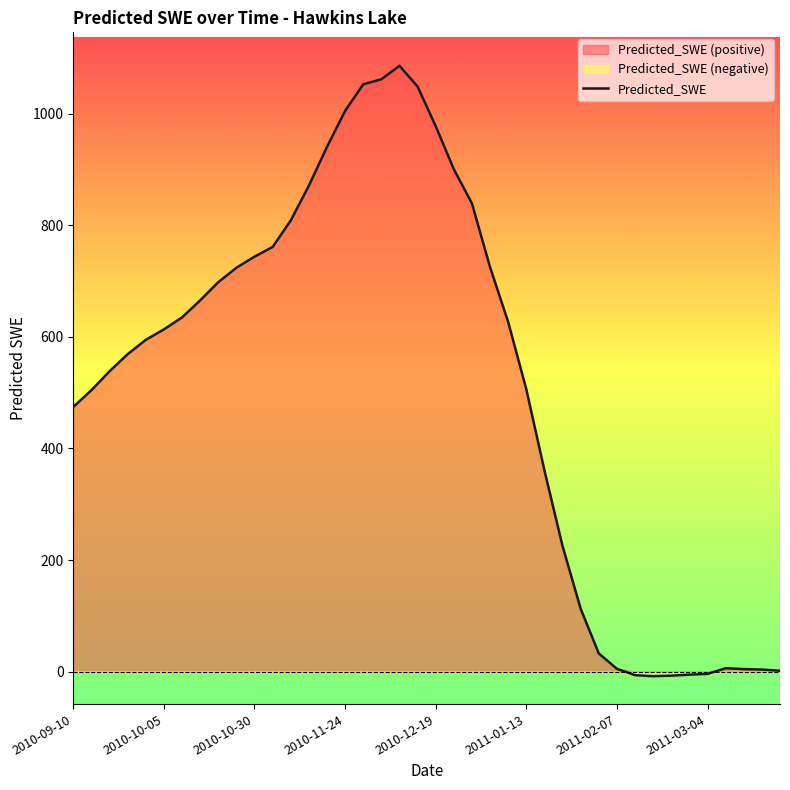

How many interior local peaks (higher than both neighbors) does the data have?

2